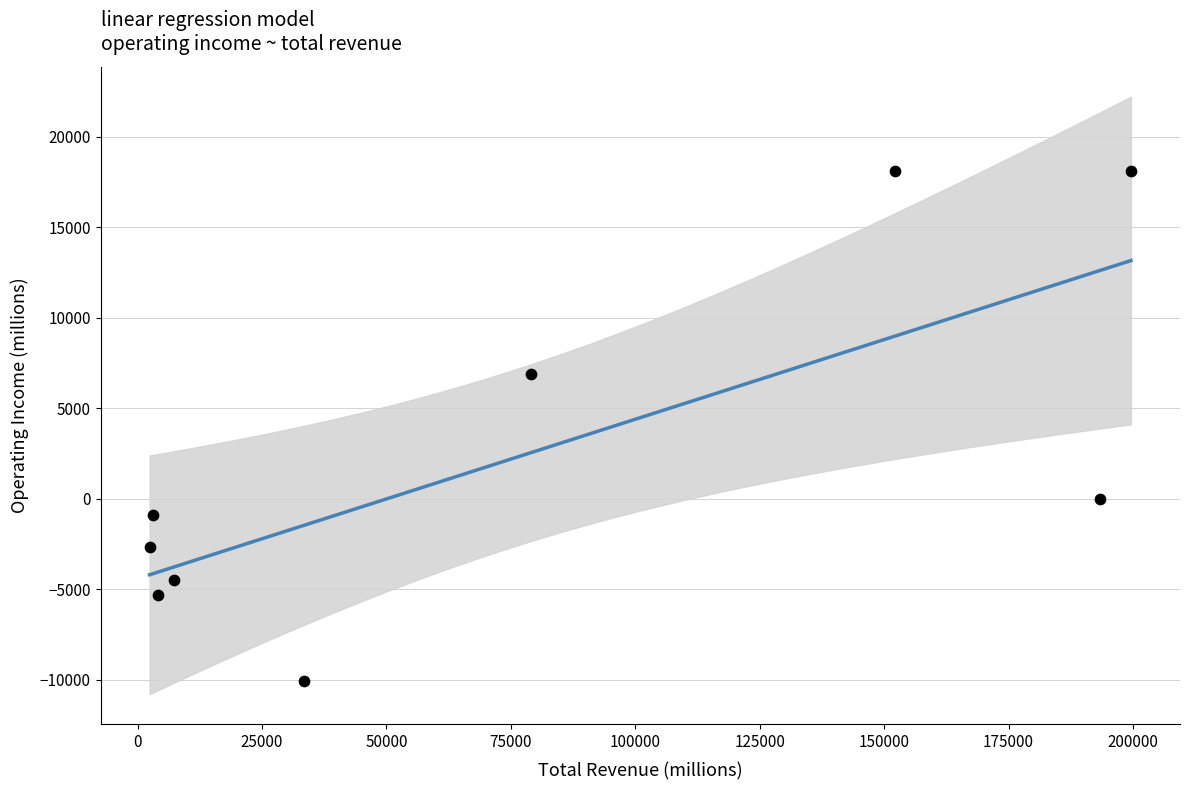

What Y value in the scatter plot is closest to 4000?

6900